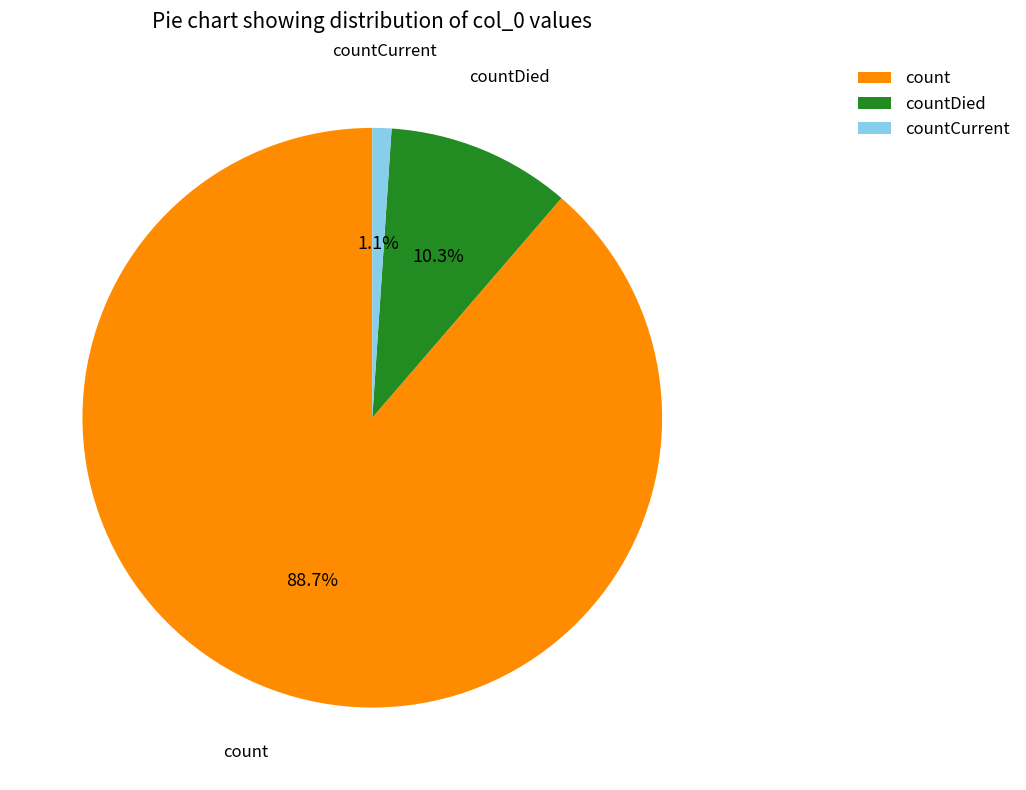

What is the majority slice?

count